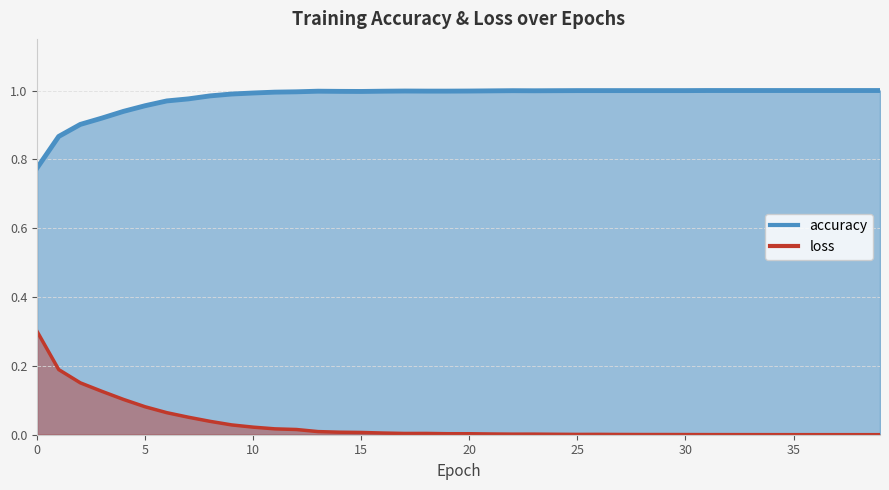

At which category does loss reach its first local peak?

18